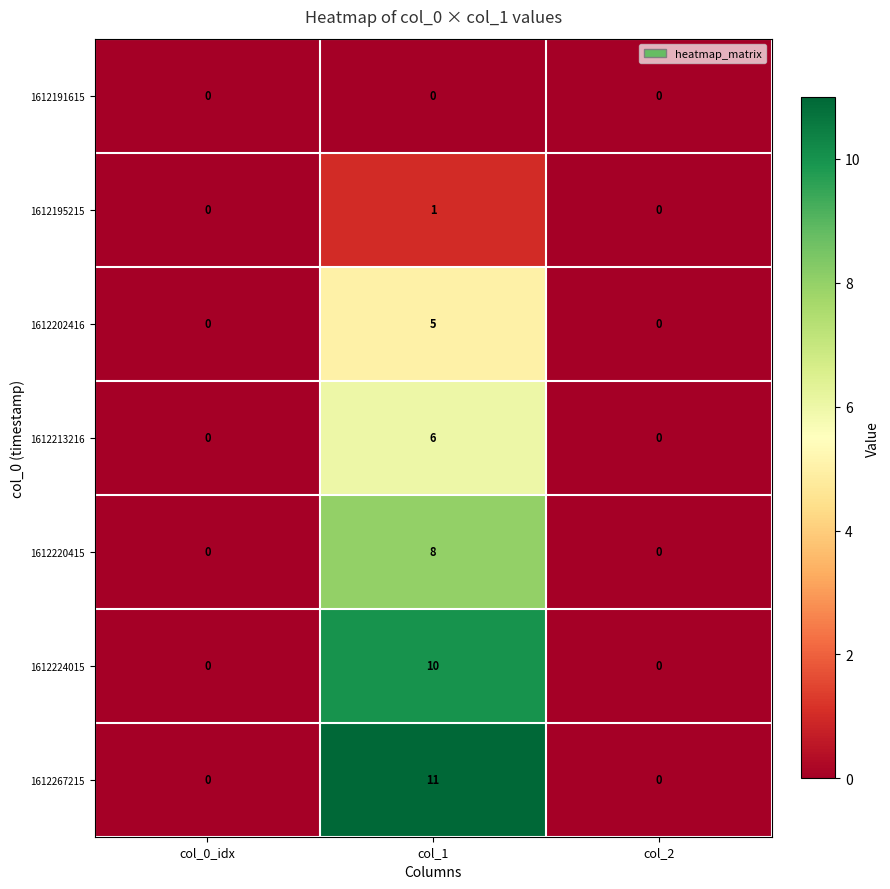

What is the total value across all series at col_1?

41